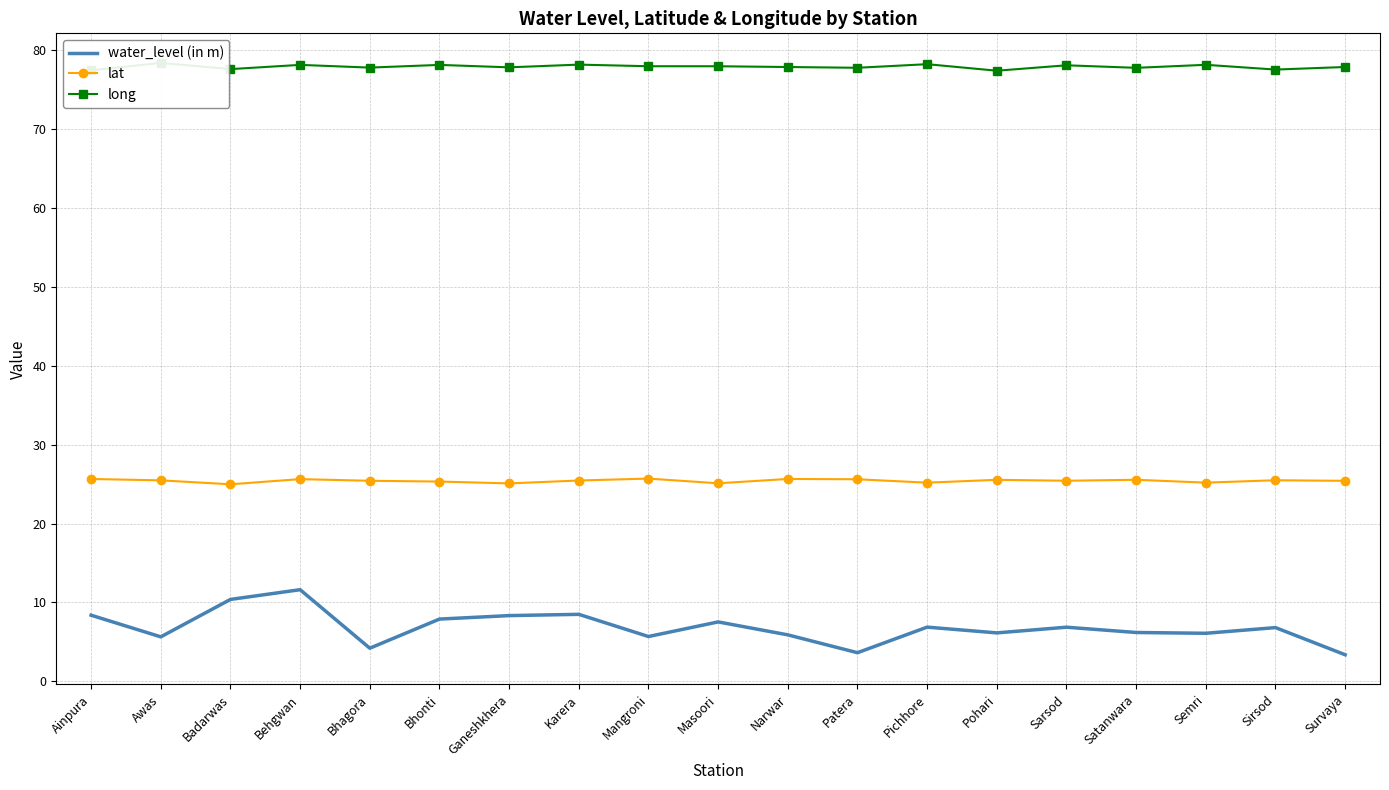

Is the value of water_level (in m) at Mangroni greater than the value of lat at Pohari?

No